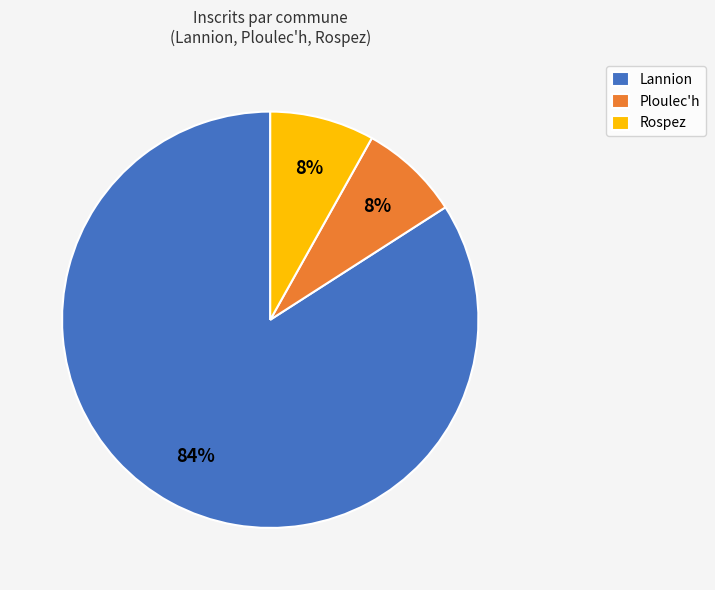

To the nearest percent, what percentage of the pie is Ploulec'h?

8%